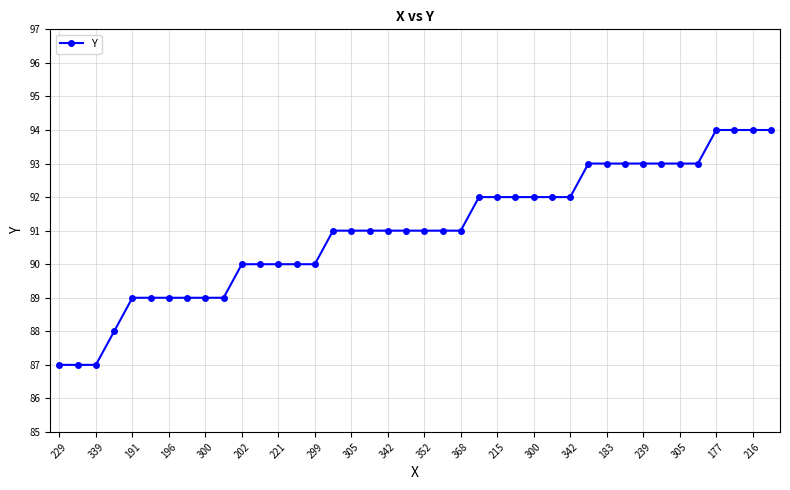

What is the value of the 27th point from the left?

92